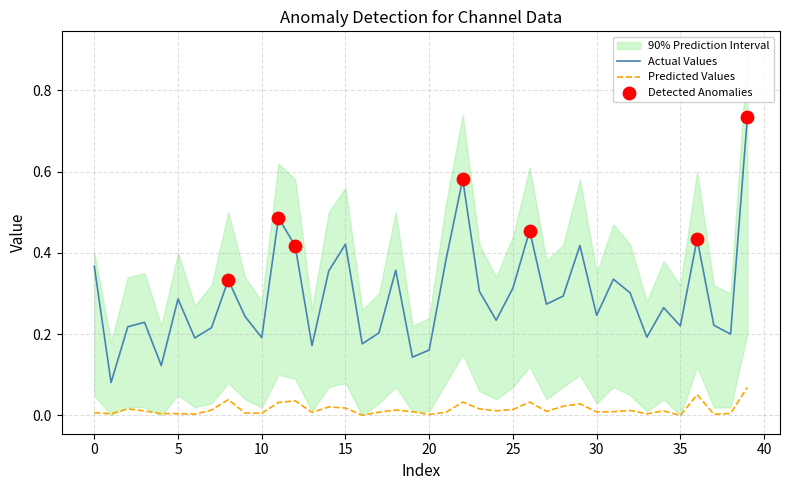

True or false: Actual Values and Predicted Values cross at least once.

False